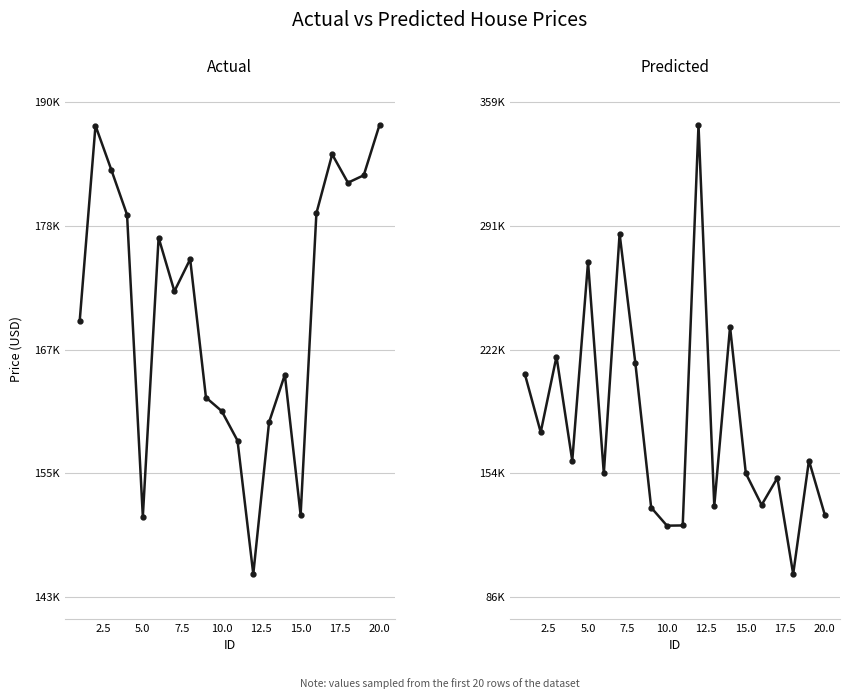

Reading left to right, what are all the values shown in this chart?

Actual: 169277.1	187758.4	183583.7	179317.5	150730.1	177151.0	172070.7	175111.0	162011.7	160726.2	157933.3	145291.2	159672.0	164167.5	150891.6	179461.0	185034.6	182352.2	183053.5	187823.3
Predicted: 208502.8	176481.8	218358.7	160707.3	270657.5	153727.8	286250.0	214606.5	134851.9	124843.6	124962.9	346403.1	135766.7	234782.5	153754.9	136274.2	151247.4	98072.3	160859.7	130973.1